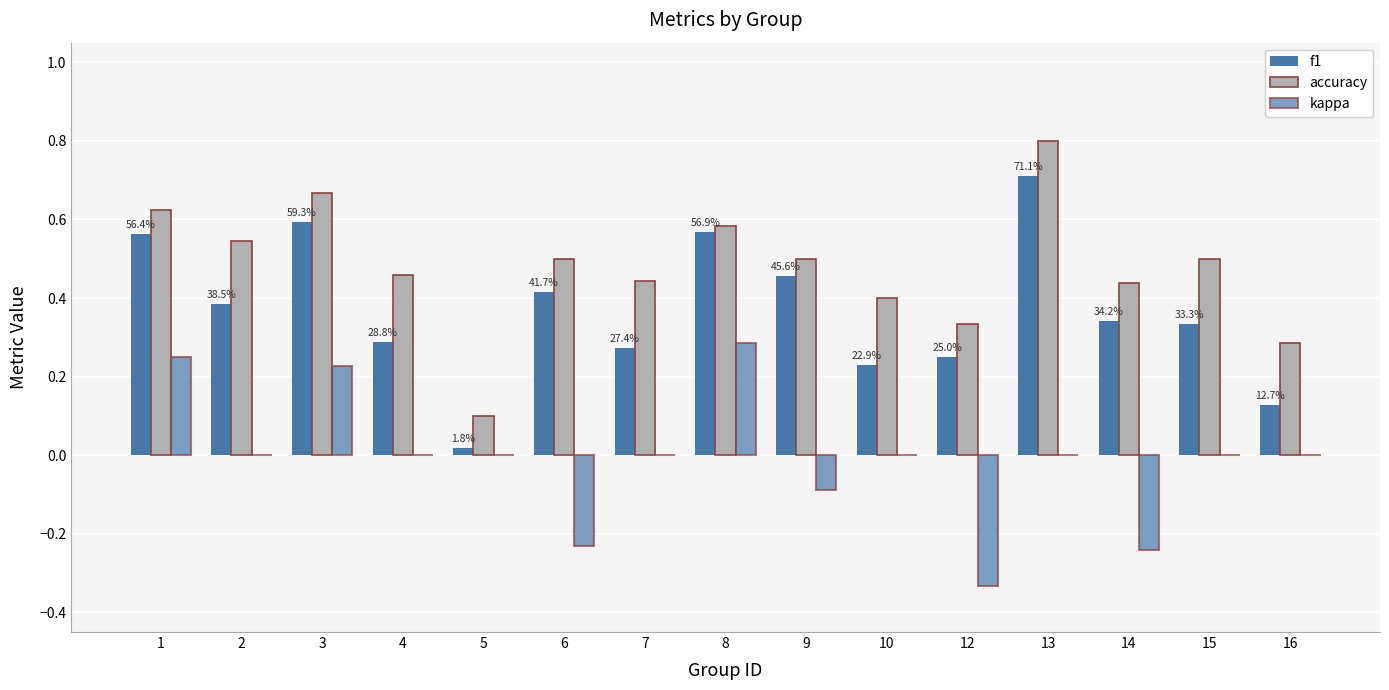

Are the bars horizontal?

No